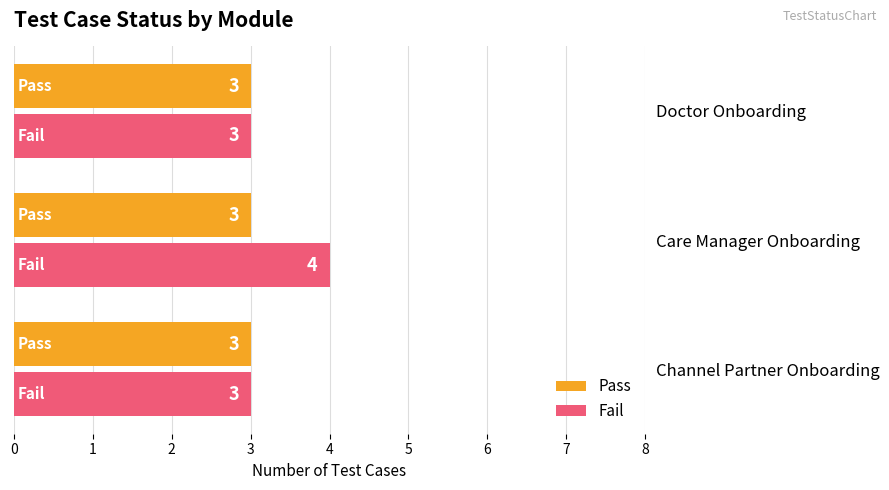

What is the difference between the Fail values at Channel Partner Onboarding and Care Manager Onboarding?

1.0